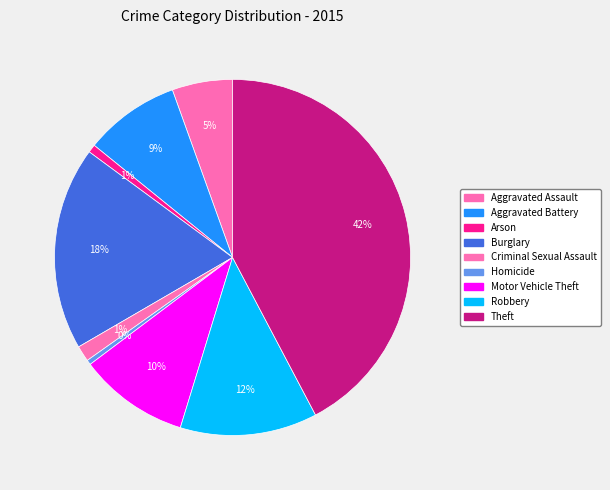

Which category has the smallest portion of the pie?

Homicide